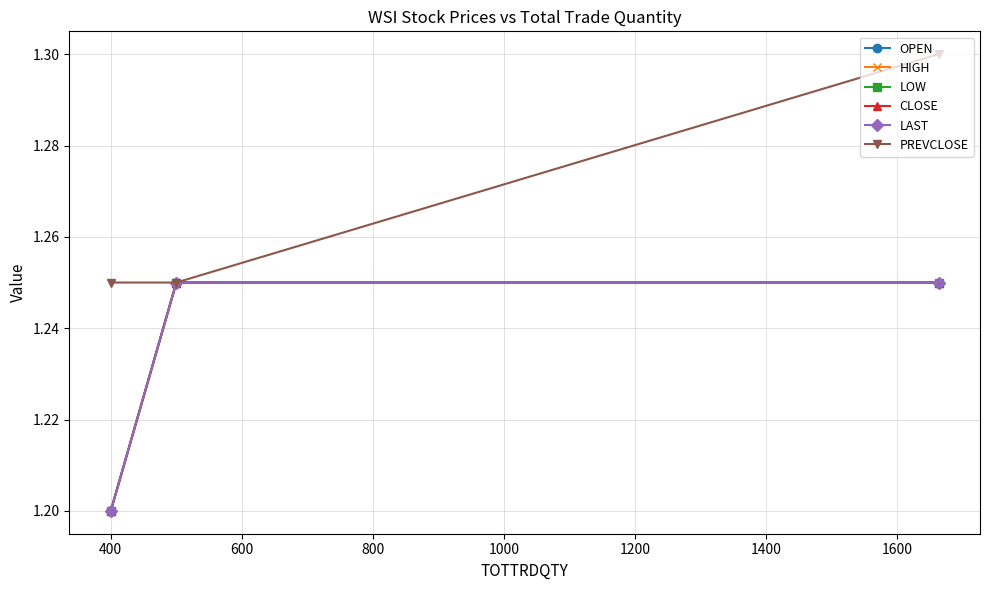

Is this an area chart (filled region under the line)?

No